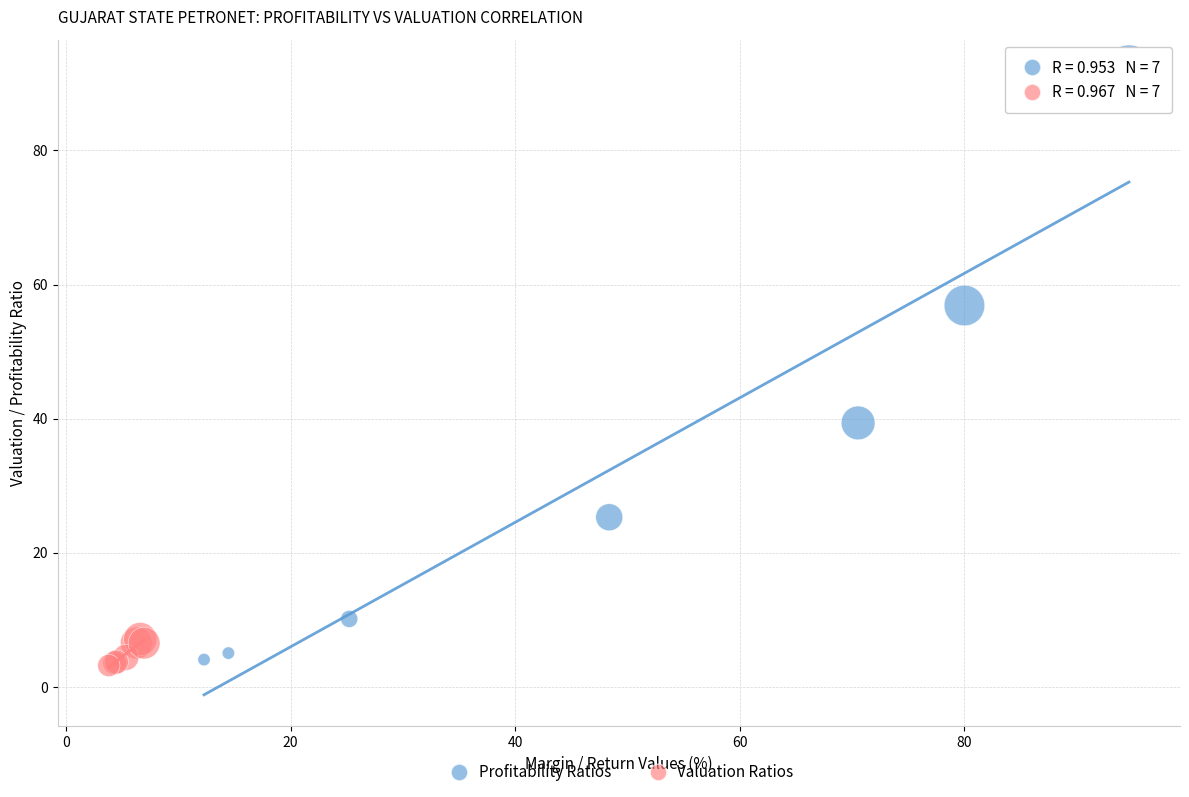

Which series has the widest spread of Y values?

Profitability Ratios